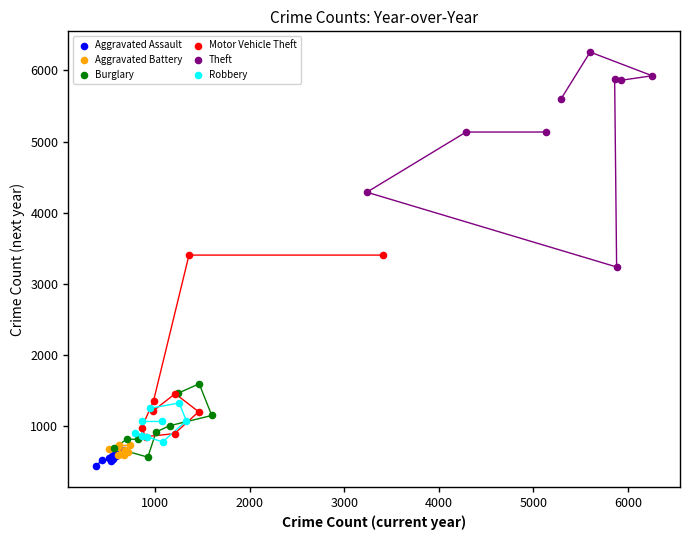

Which series reaches the maximum Y coordinate?

Theft